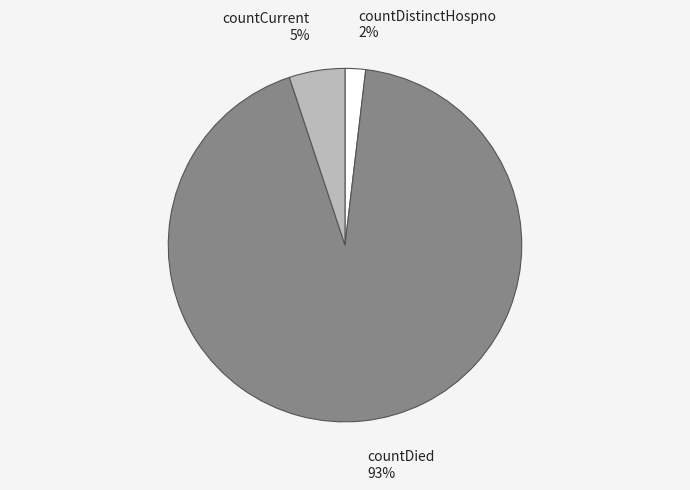

How many slices are in this pie chart?

3